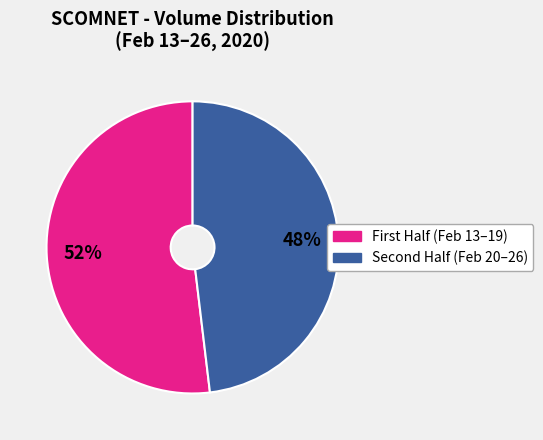

Is there a majority slice in this chart?

Yes